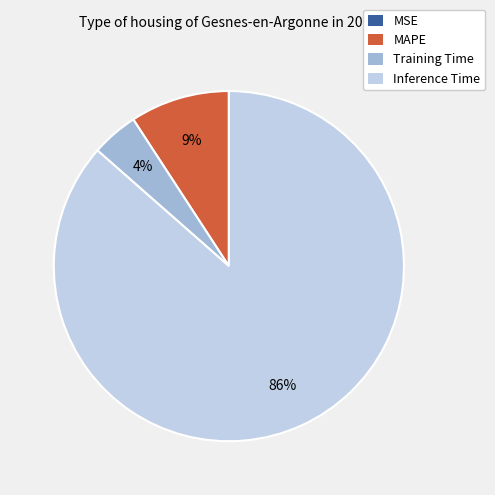

To the nearest percent, what is the average slice percentage?

25%